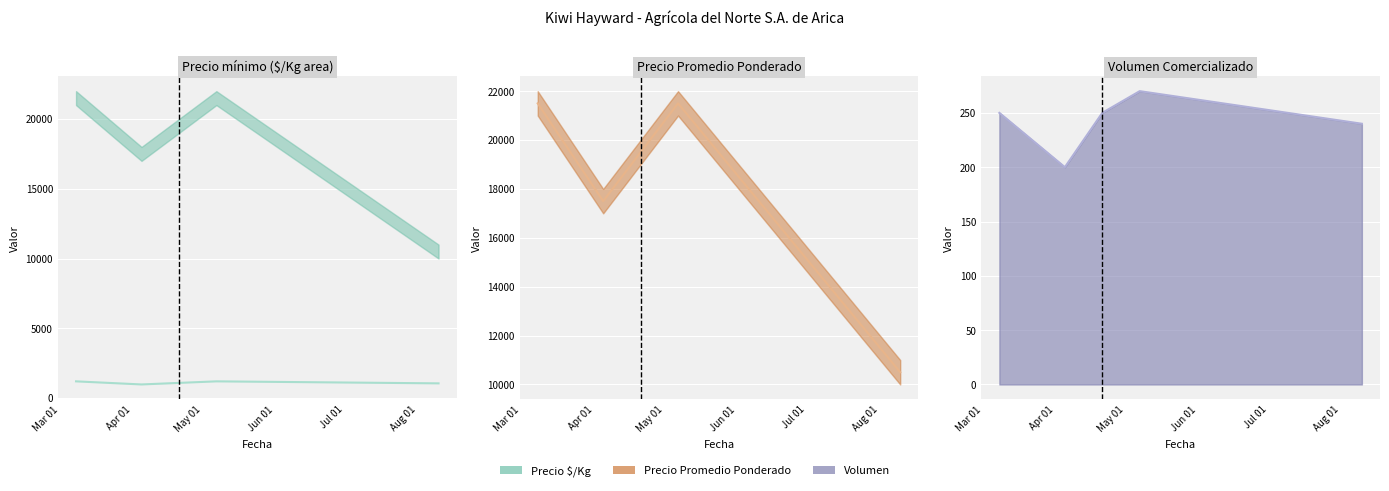

At which label does Precio $/Kg (línea) first exceed 1083?

Mar 01